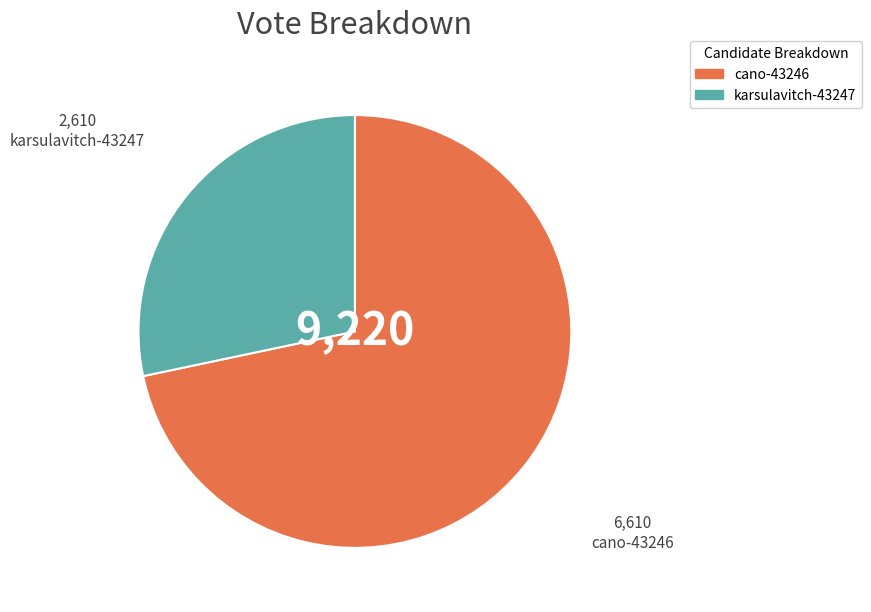

Rank the categories by value from lowest to highest.

karsulavitch-43247, cano-43246